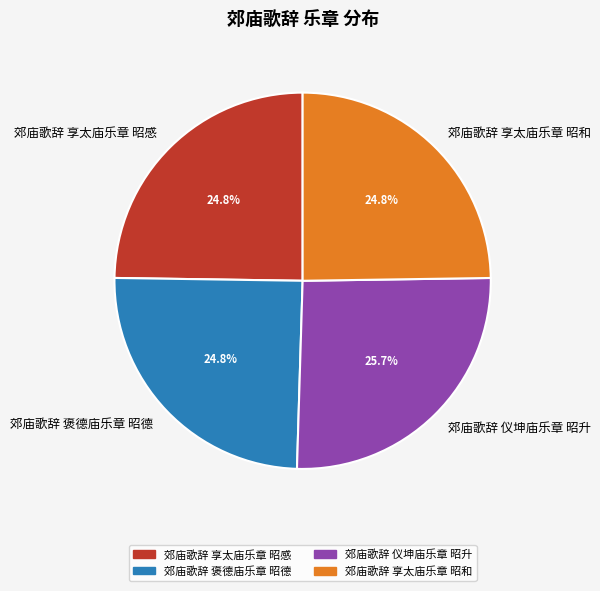

What is the ratio of the value at 郊庙歌辞 享太庙乐章 昭和 to the value at 郊庙歌辞 享太庙乐章 昭感?

1.0